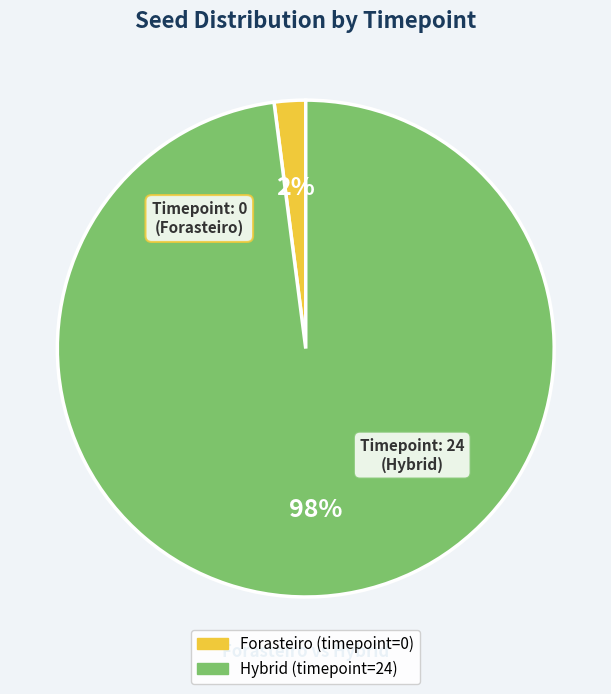

Is there any slice that represents more than half of the pie?

Yes